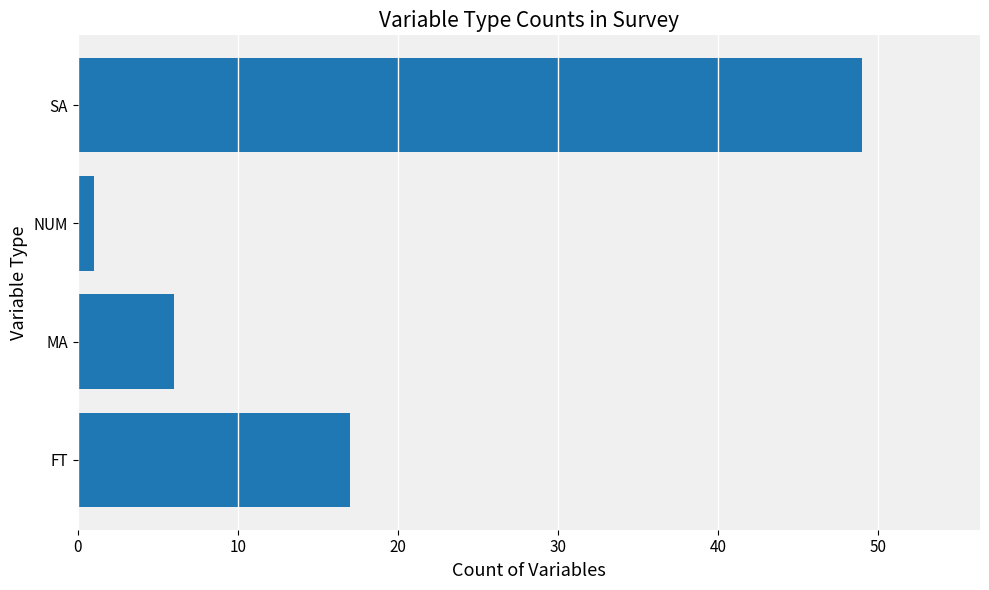

At which category does the chart reach its minimum across all series?

NUM